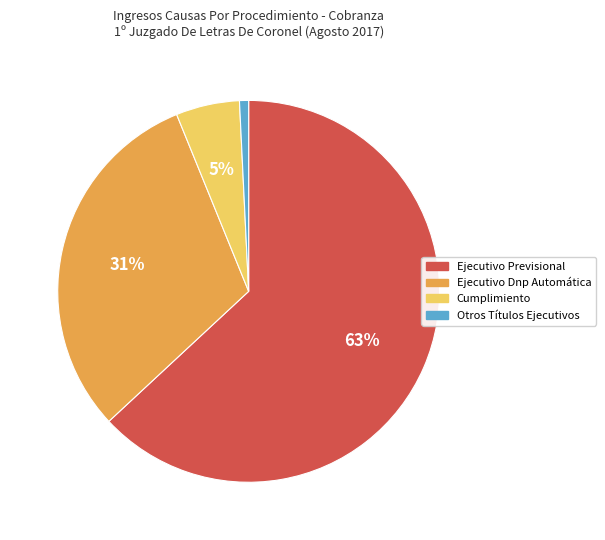

Which has a higher value, Cumplimiento or Ejecutivo Previsional?

Ejecutivo Previsional